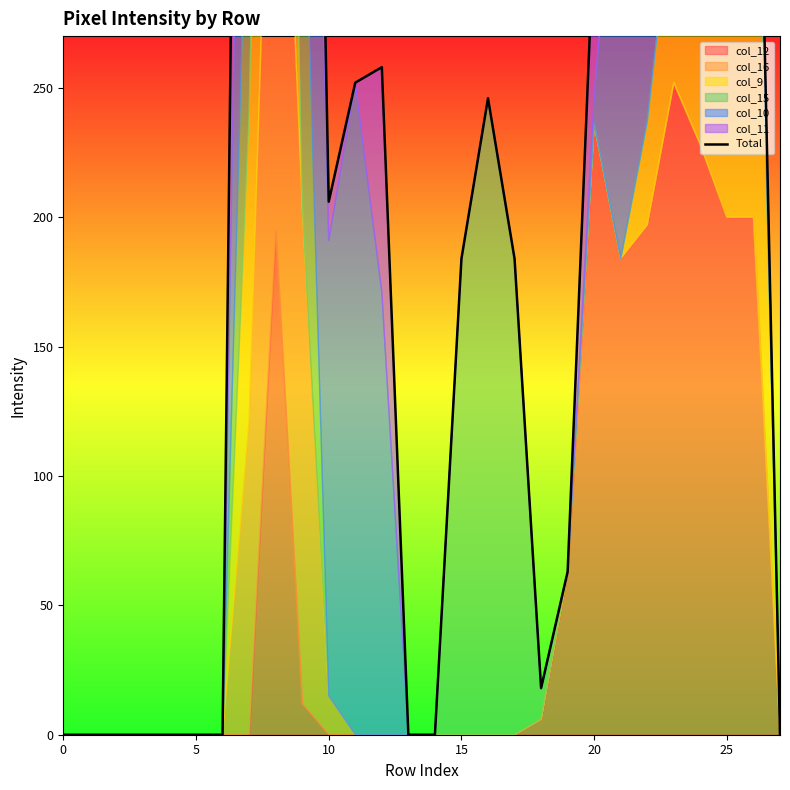

What is the label of the 7th point from the right?

21